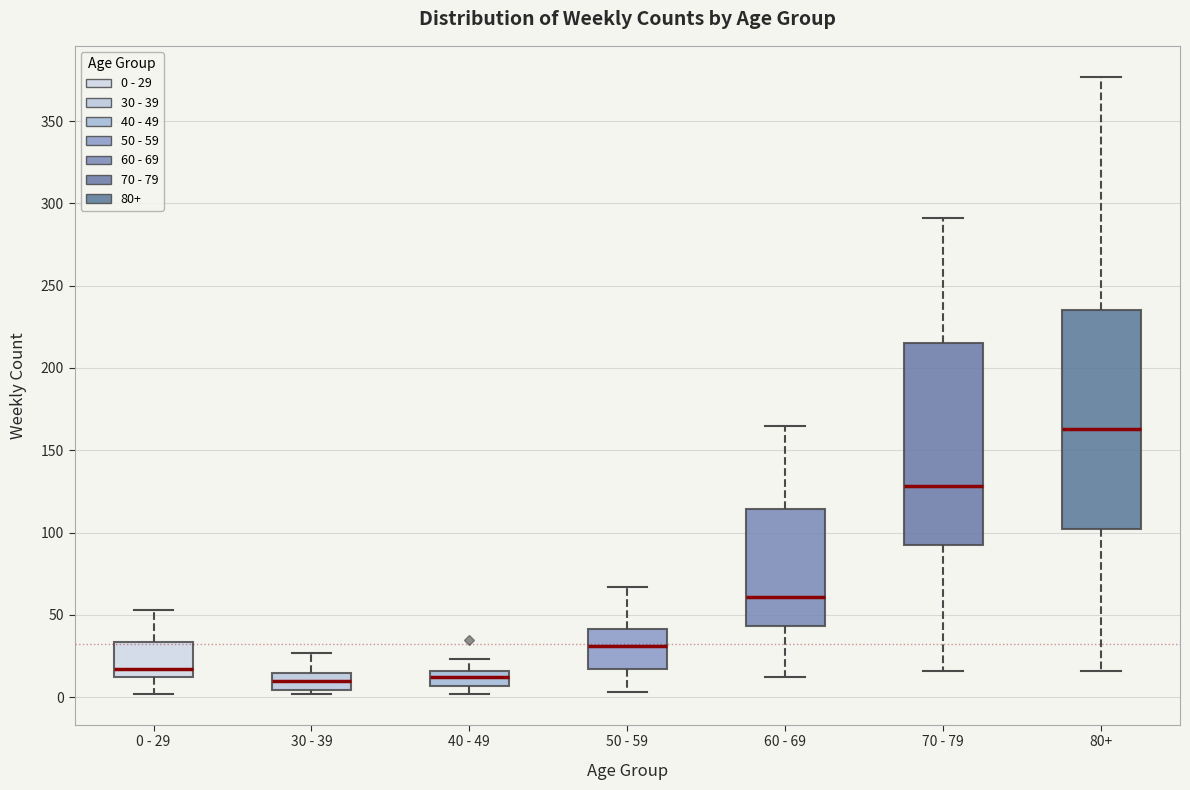

Comparing the boxes themselves (not the whiskers), which one is the tallest?

80+